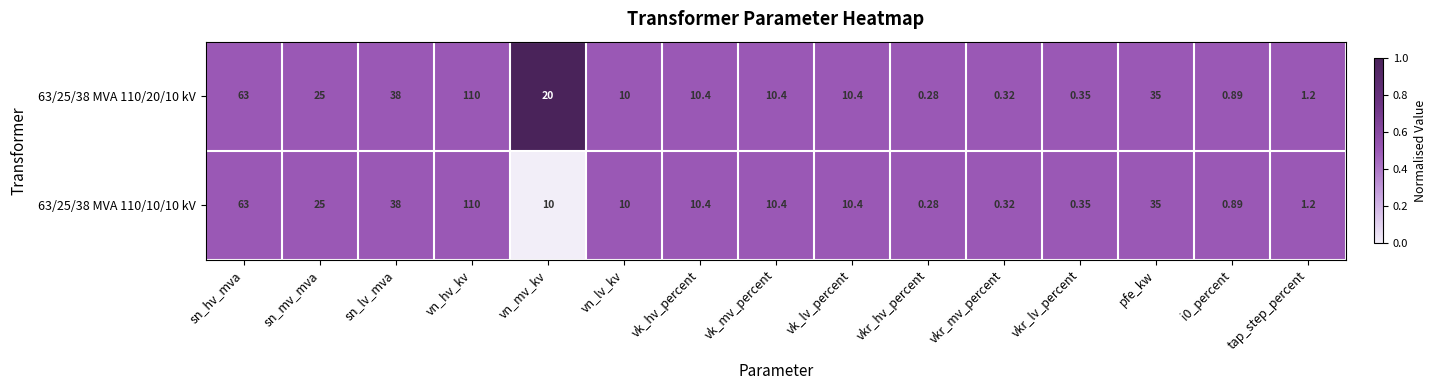

At which category is the sum across all series the highest?

vn_hv_kv